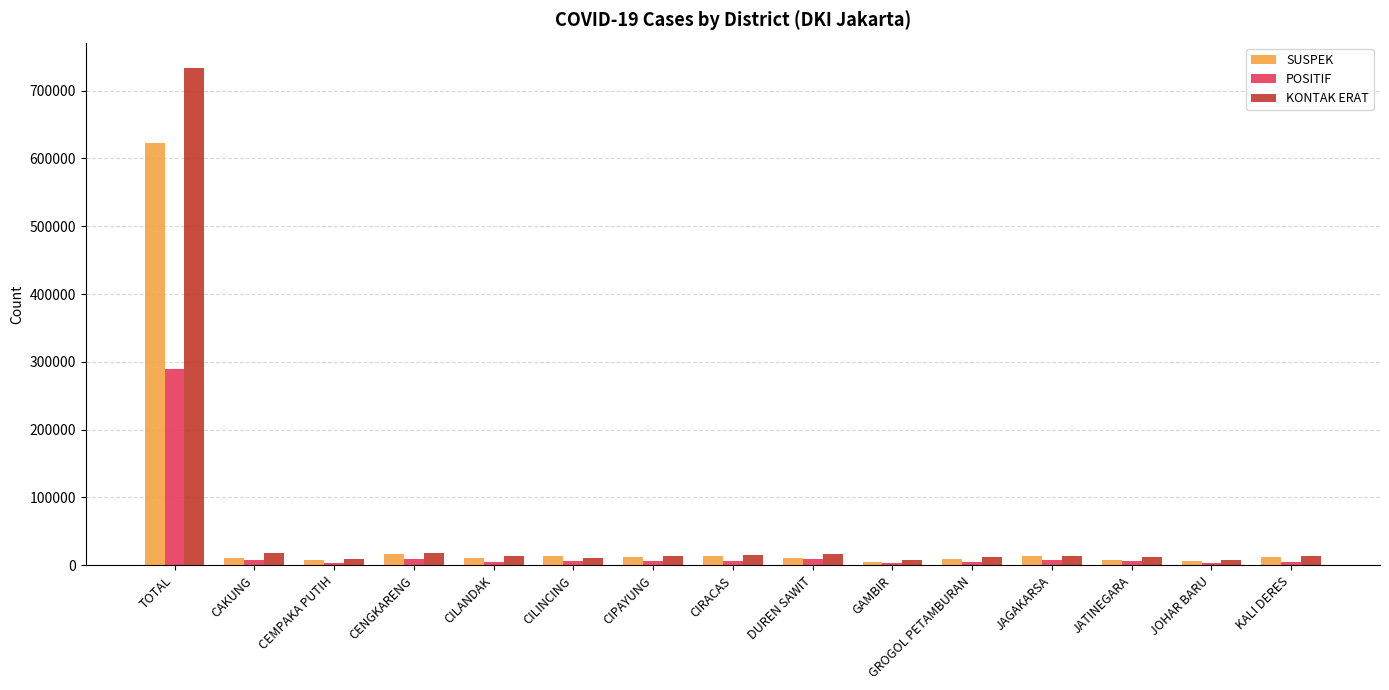

What is the difference between the POSITIF values at TOTAL and JOHAR BARU?

286614